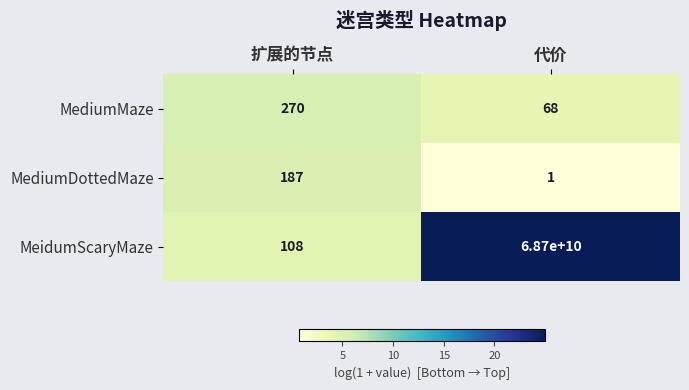

Which category has the lowest value across all series?

代价